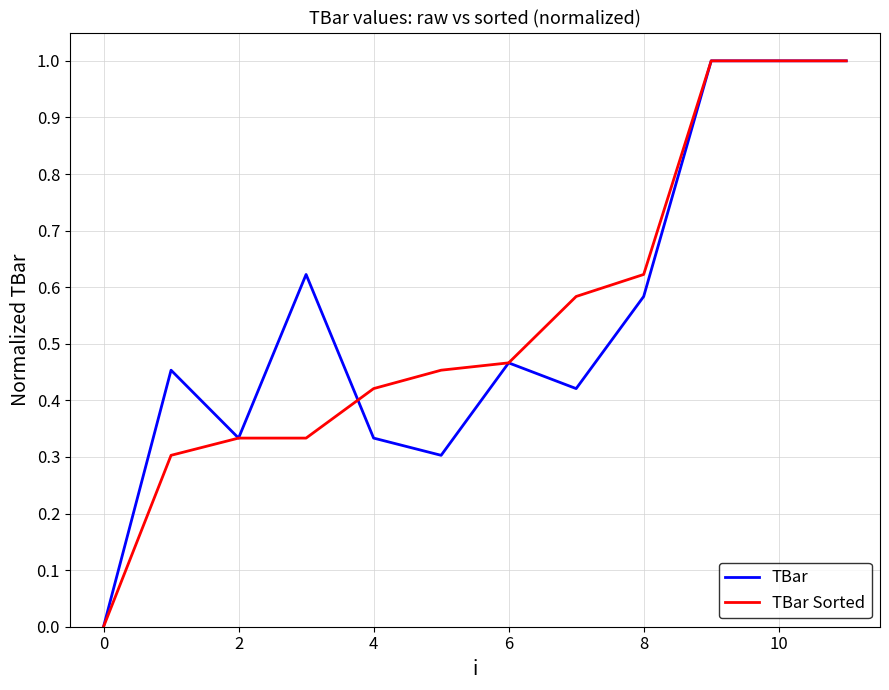

What is the greatest value displayed?

1.0